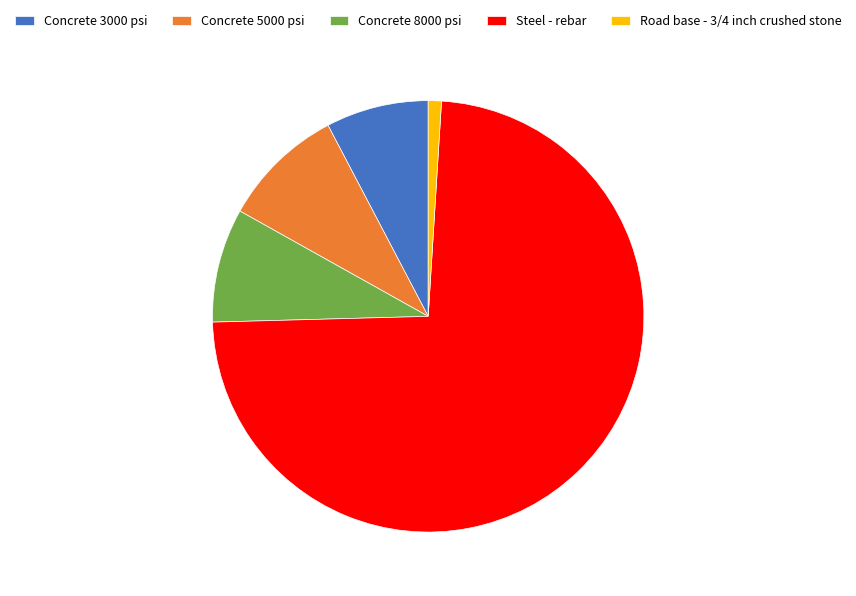

Is it true that Concrete 5000 psi is 9% of the pie?

True